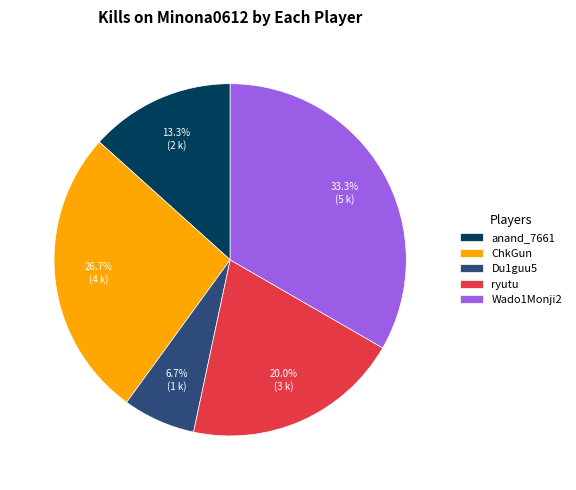

Approximately how many times larger is the value at ryutu compared to Wado1Monji2?

0.6